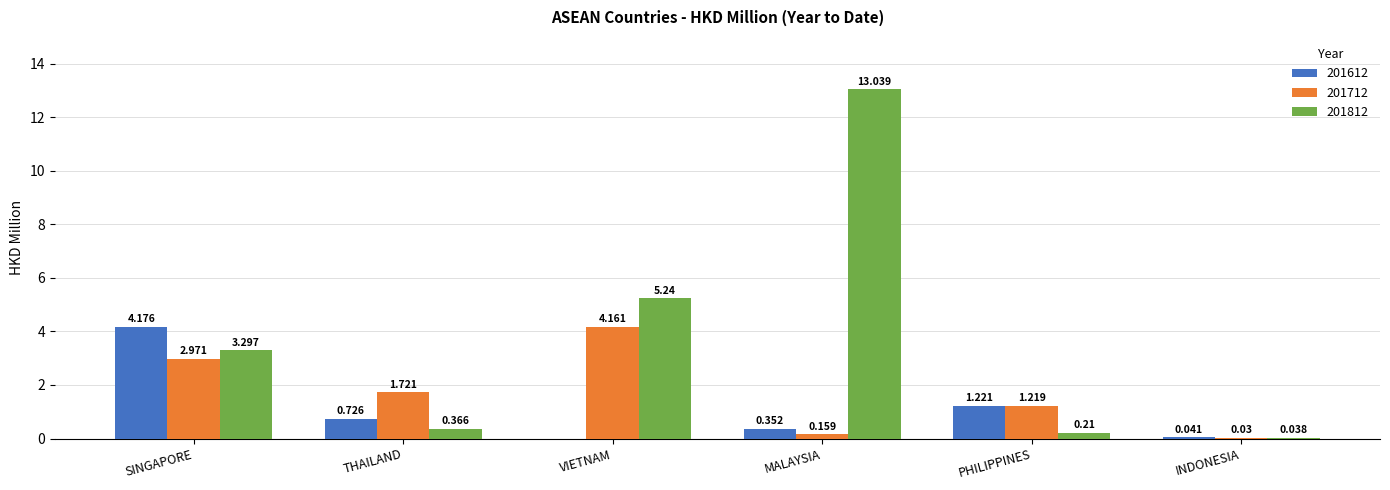

Is it true that 201612 equals 0.0 at VIETNAM?

True